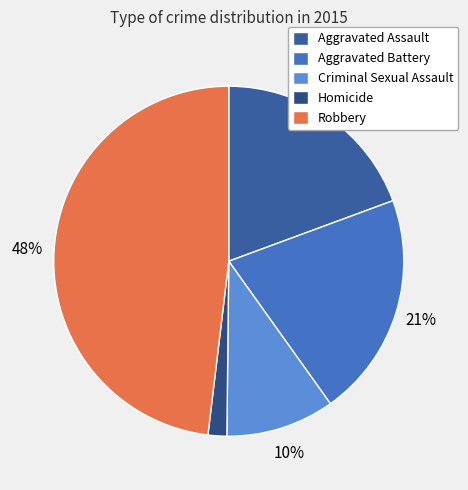

Is there any slice that represents more than half of the pie?

No